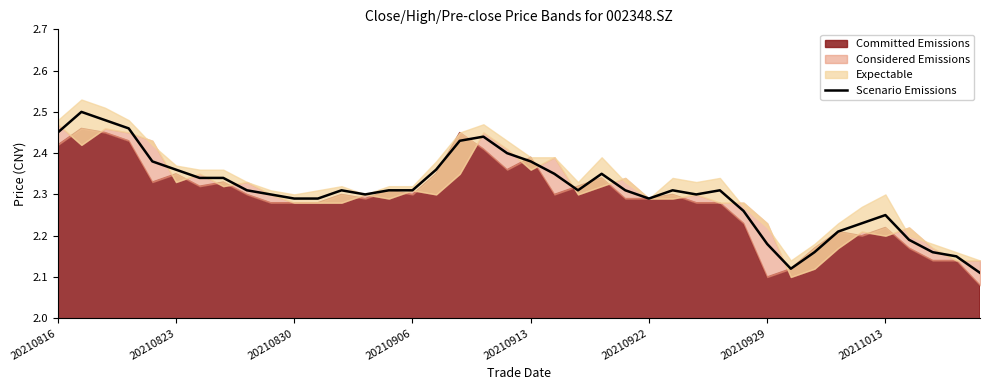

The value of Scenario Emissions at 20210929 is 0.8. True or false?

False